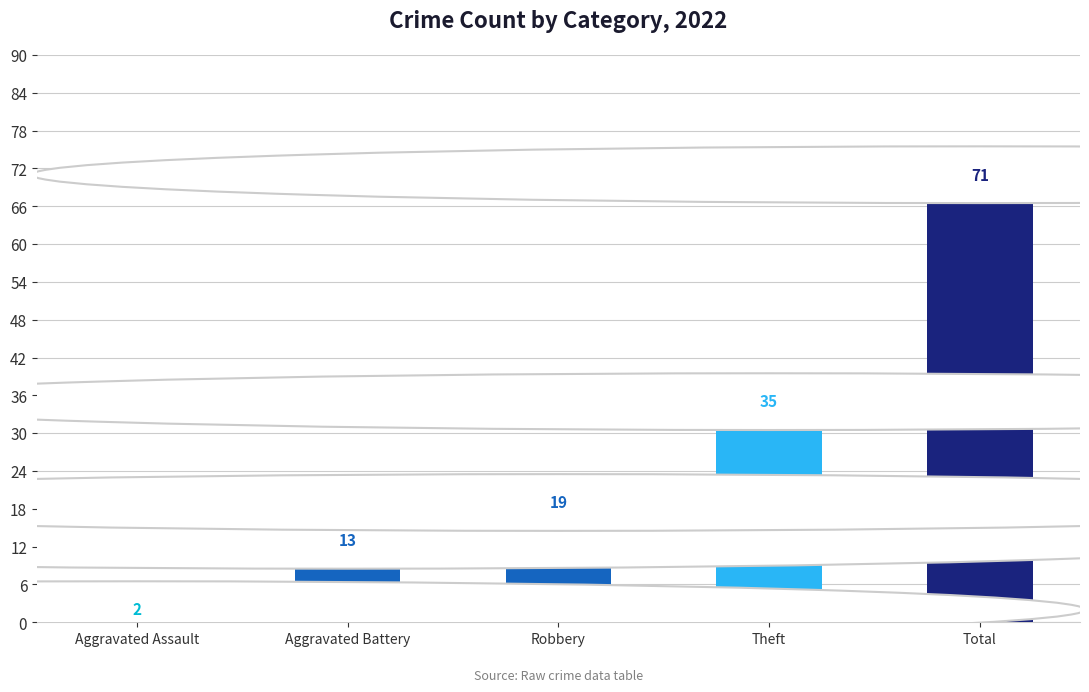

What is the change in value from Theft to Total?

+36